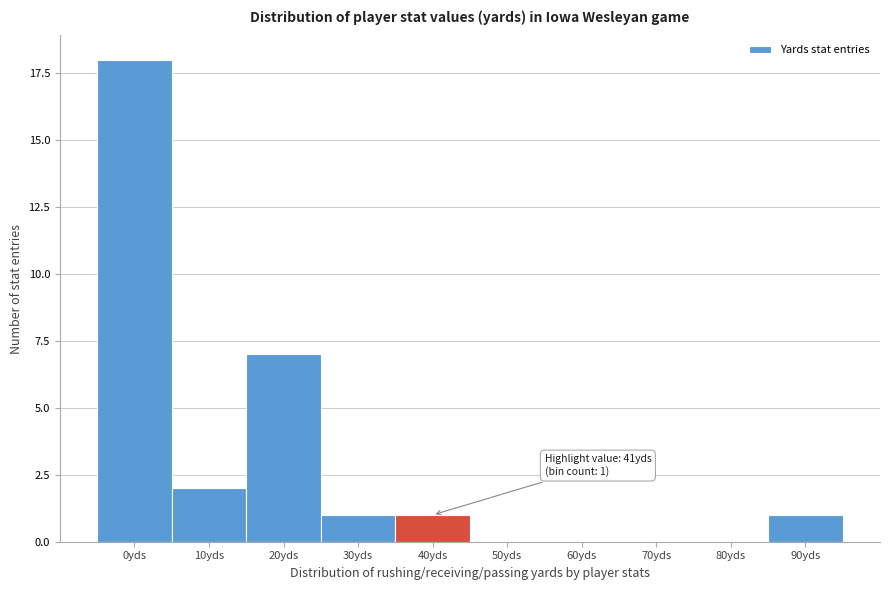

Reading left to right, extract all data points from this chart.

0yds=18	10yds=2	20yds=7	30yds=1	40yds=1	50yds=0	60yds=0	70yds=0	80yds=0	90yds=1